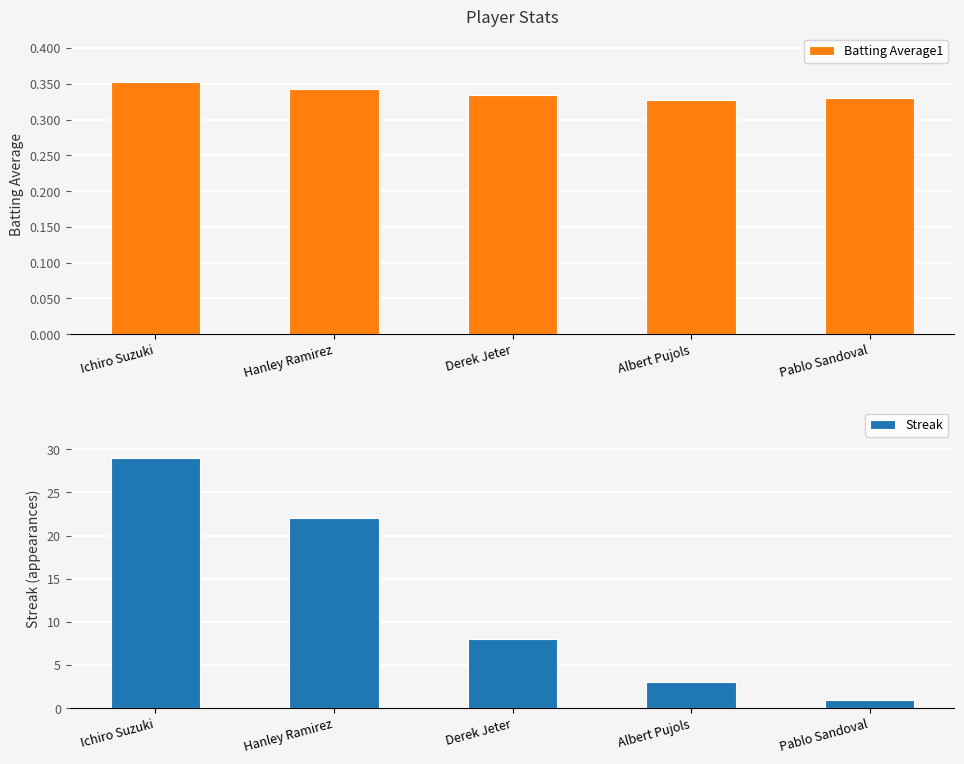

Rank the series by their average value, from lowest to highest.

Batting Average1, Streak